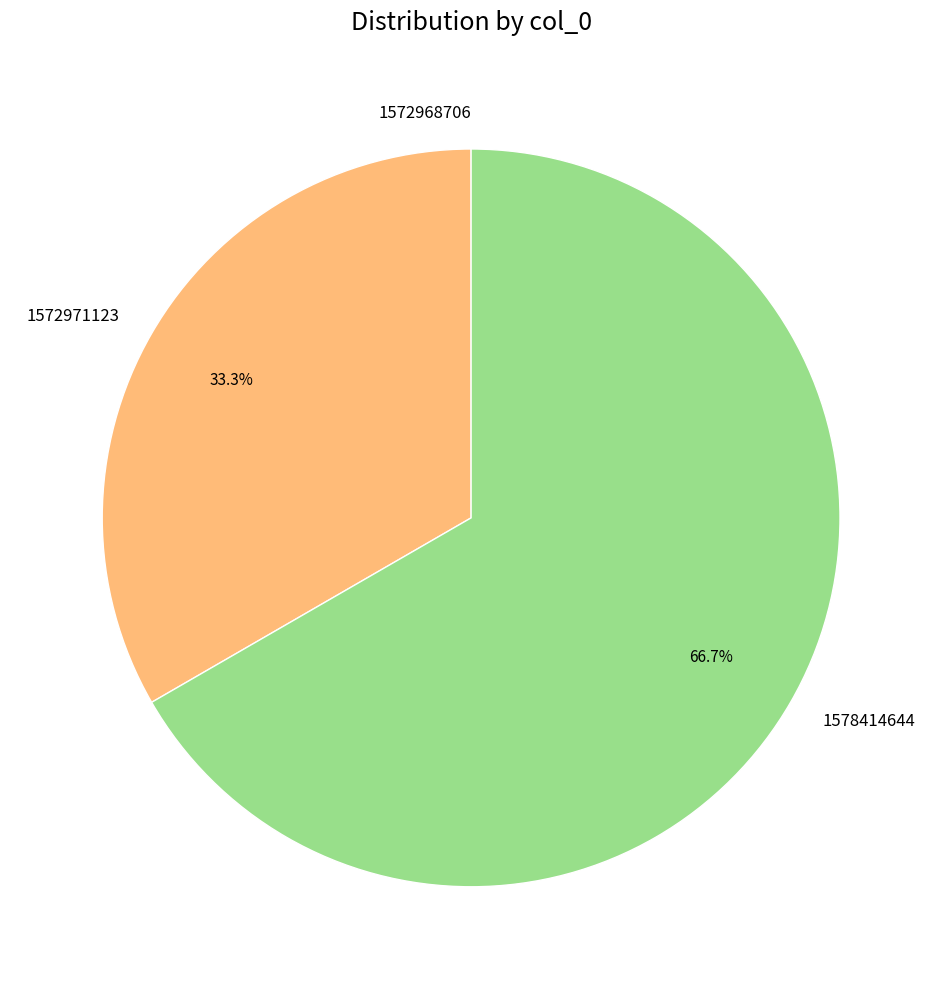

Which slice is the largest?

1578414644